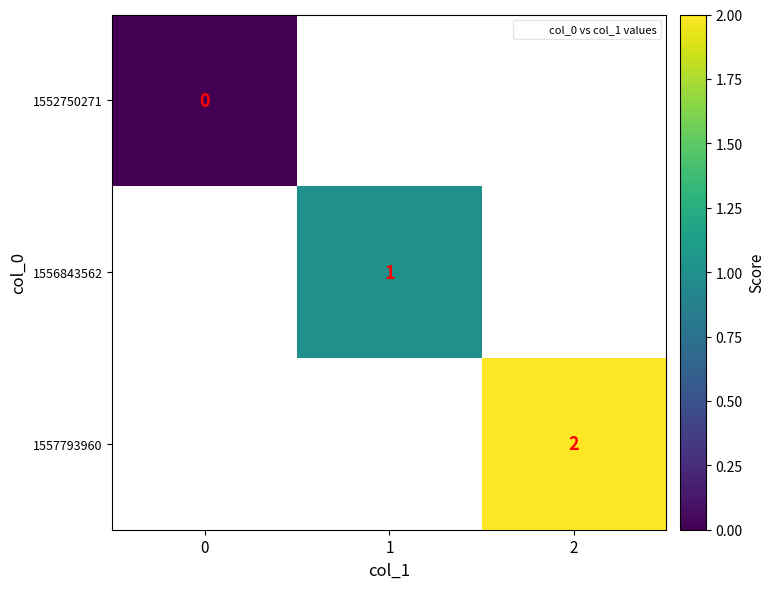

Which series has the widest spread of values?

1552750271